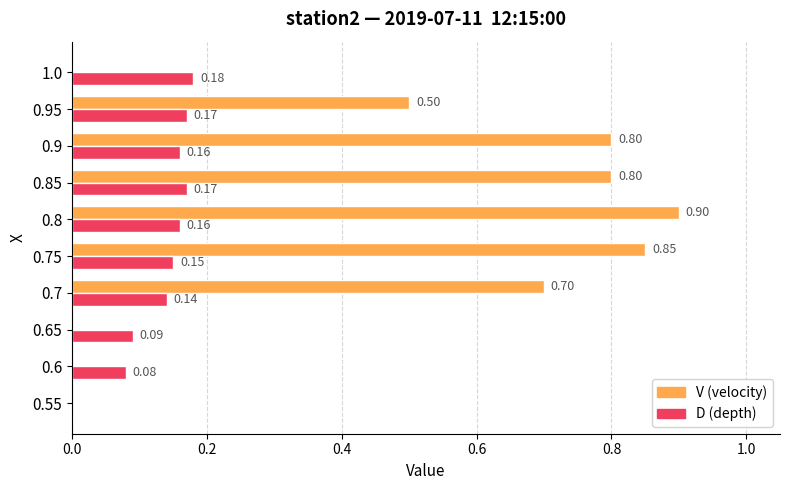

At which category is the sum across all series the highest?

0.8